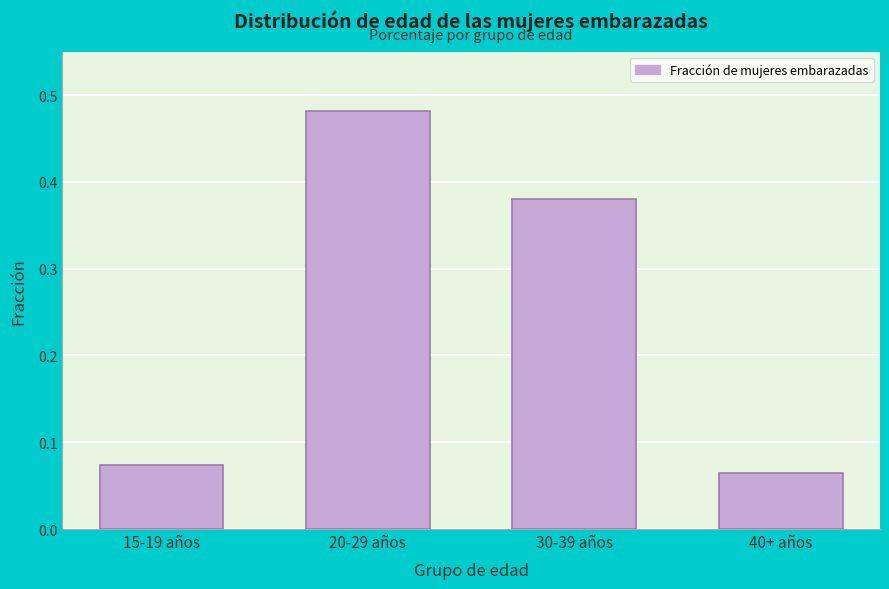

What is the change in value from 15-19 años to 20-29 años?

+0.4